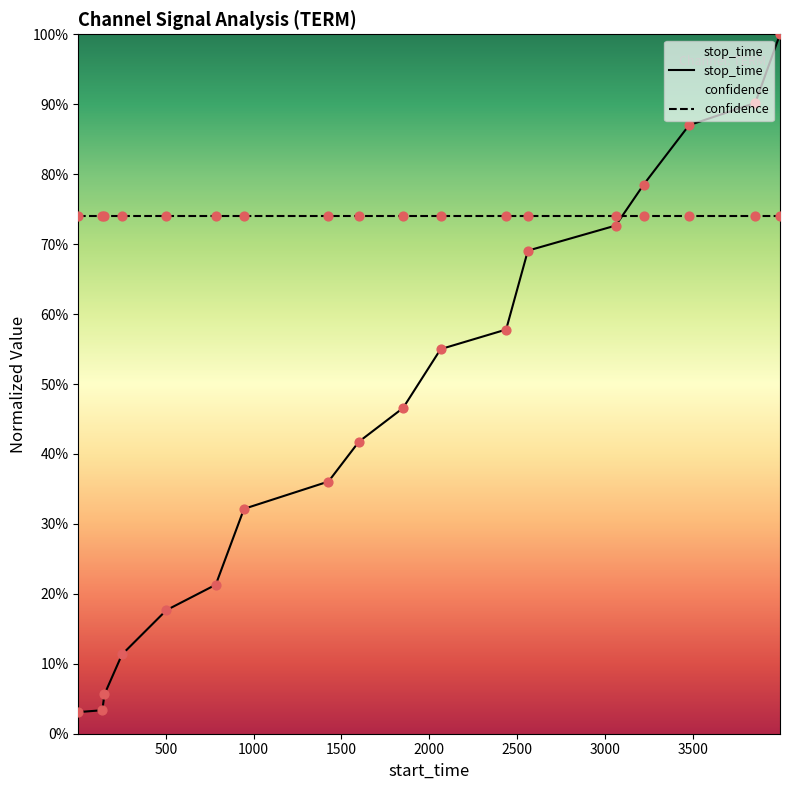

At how many categories does at least one series exceed 0?

18